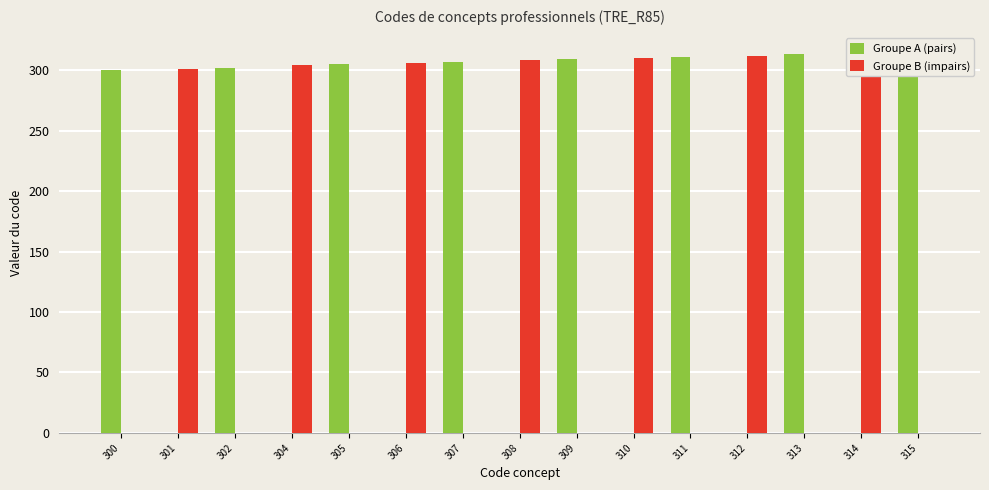

At how many categories does at least one series exceed 111?

15